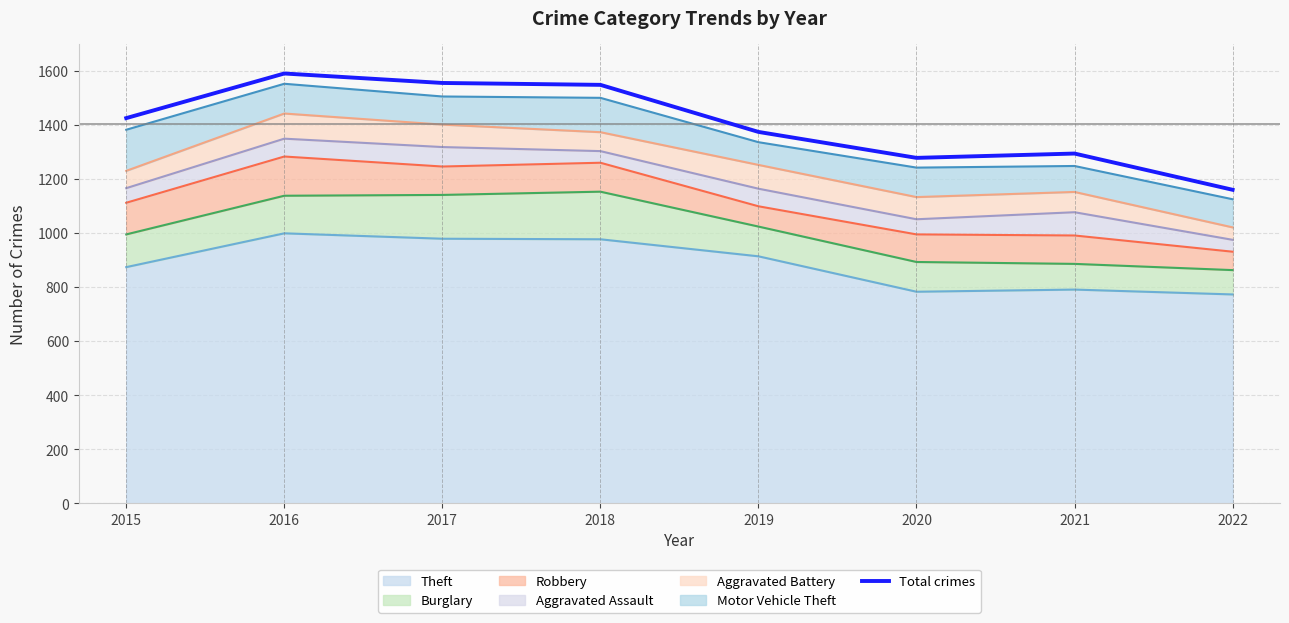

Reading left to right, what are all the values shown in this chart?

Theft: 874	999	979	977	914	783	791	773
Burglary: 121	139	162	176	110	110	95	90
Robbery: 117	145	105	107	75	102	105	68
Aggravated Assault: 54	66	72	43	65	56	86	44
Aggravated Battery: 64	93	83	70	88	82	75	46
Motor Vehicle Theft: 152	110	104	127	84	109	96	104